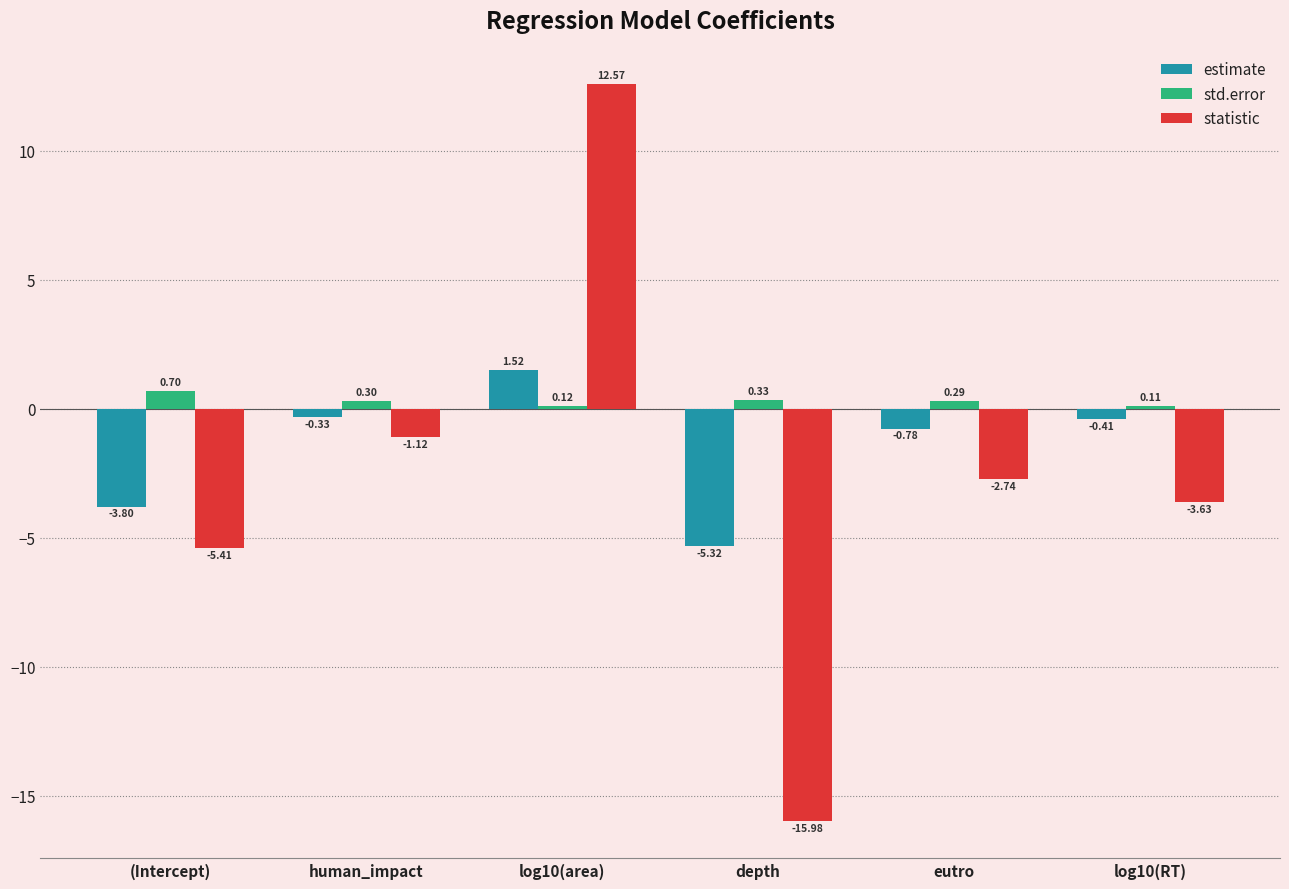

What are all the series names shown in the legend?

estimate, std.error, statistic